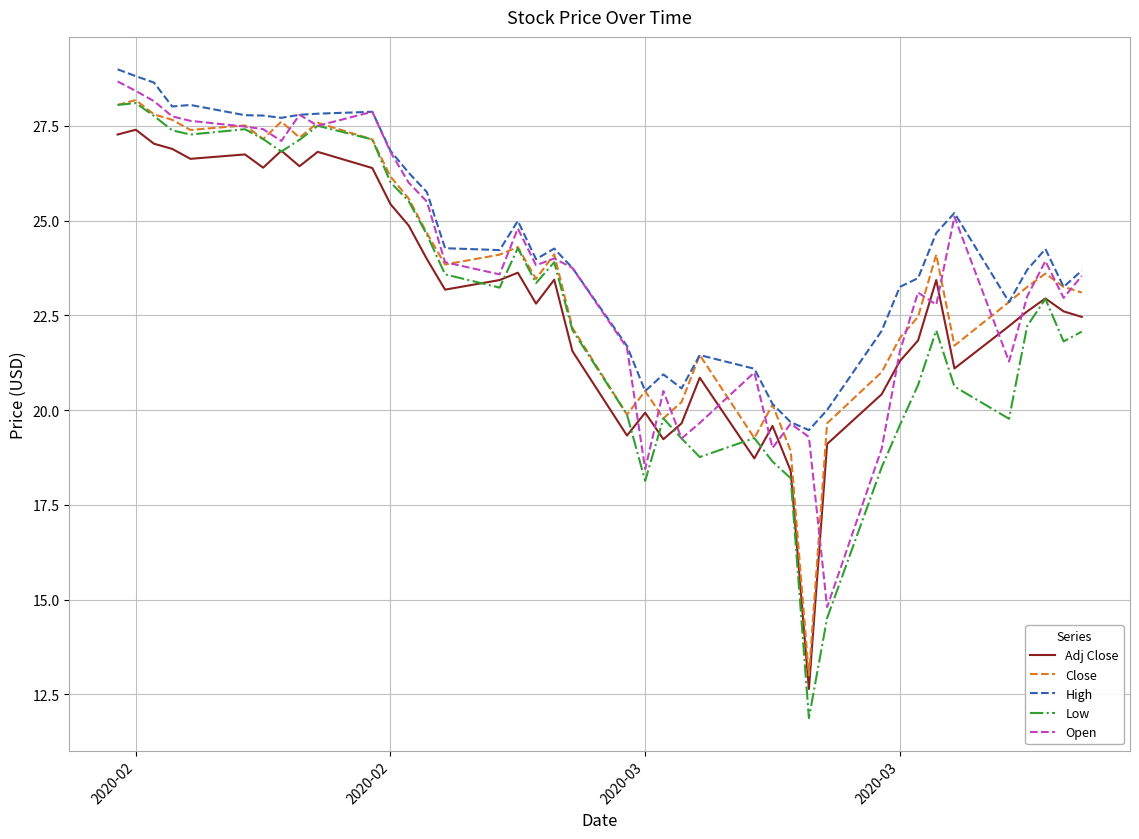

What is the minimum value shown in the chart?

11.9